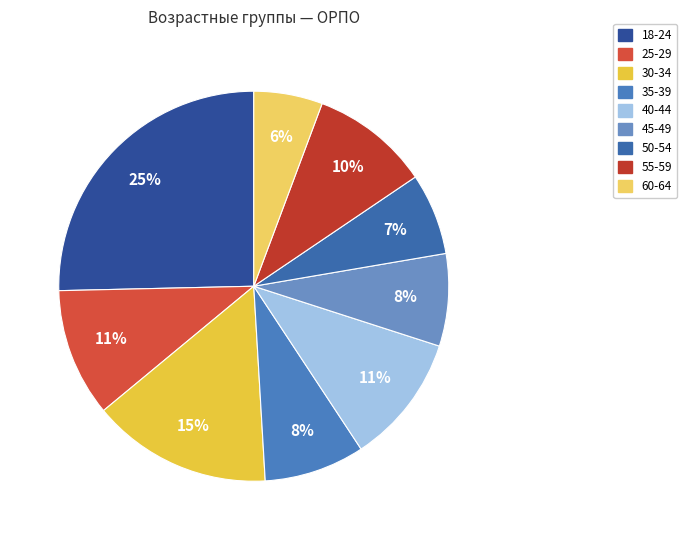

To the nearest percent, what percentage of the pie is 40-44?

11%